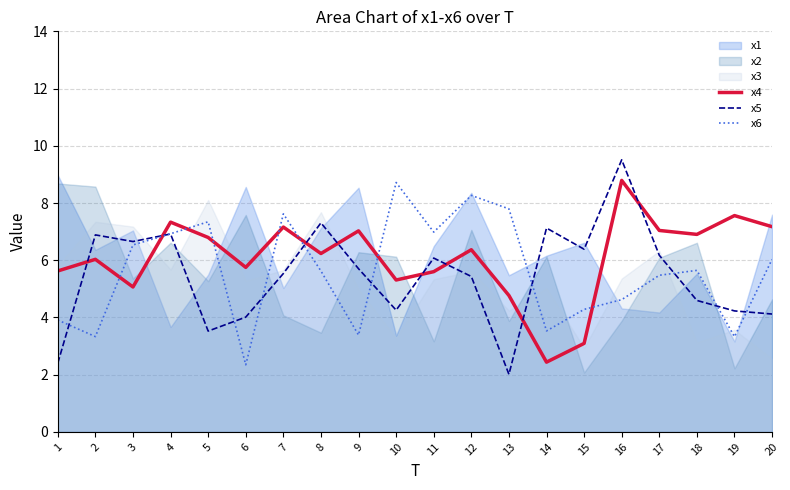

Is it true that x4 equals 2.4 at 14?

True